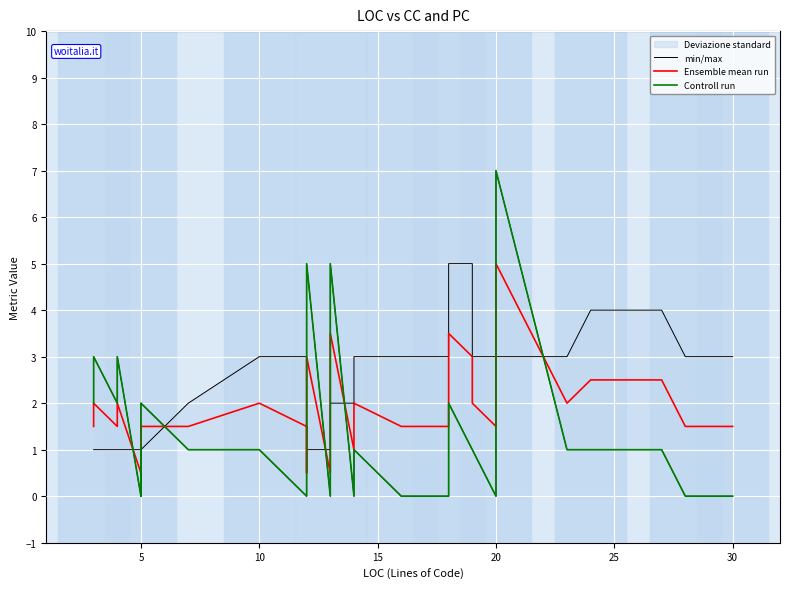

List the series in order of their peak value, lowest first.

min/max, Ensemble mean run, Controll run